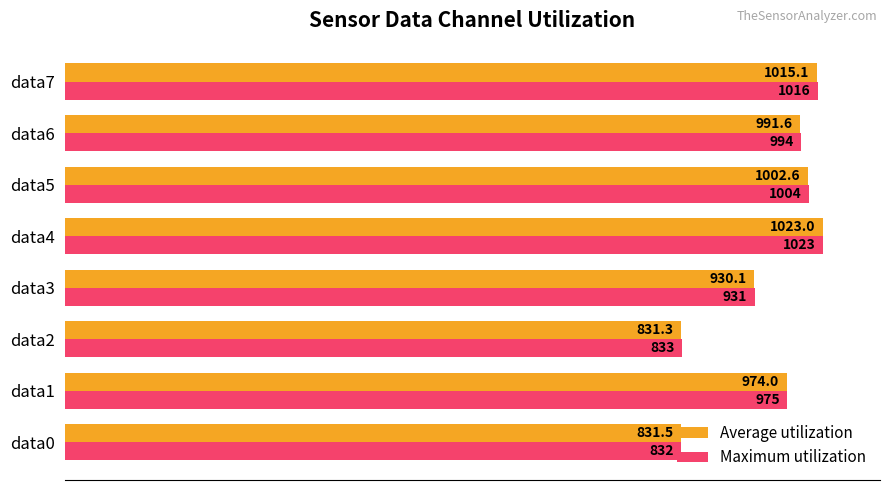

Which series has the largest total across all categories?

Maximum utilization